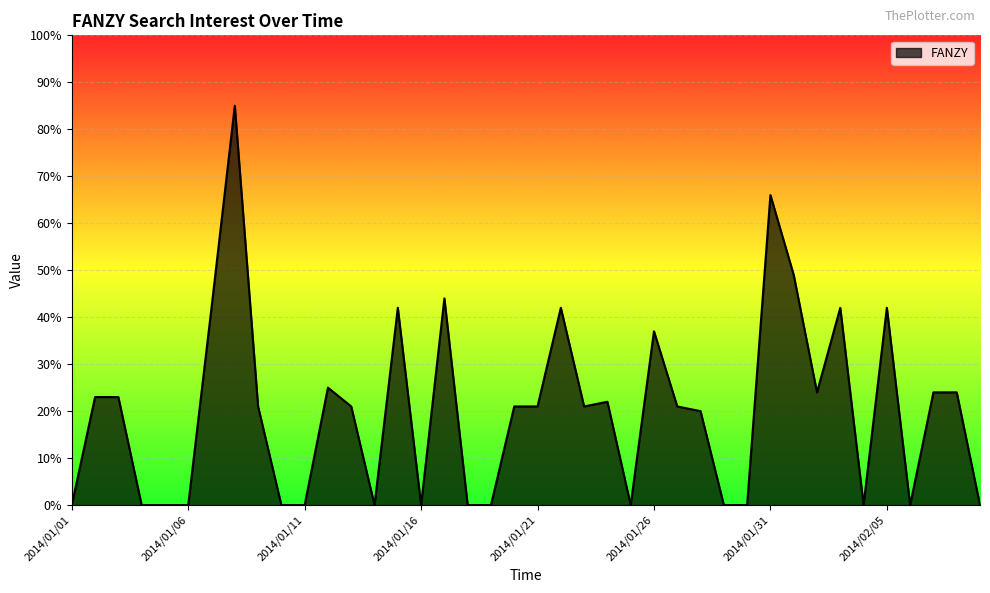

Does the chart display data point markers on the line(s)?

No